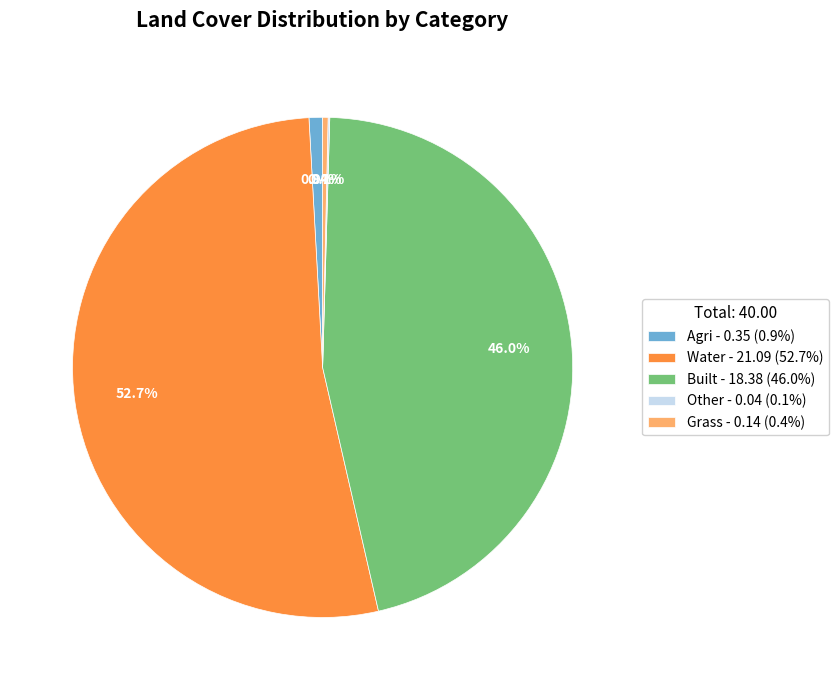

To the nearest percent, what is the average slice percentage?

20%